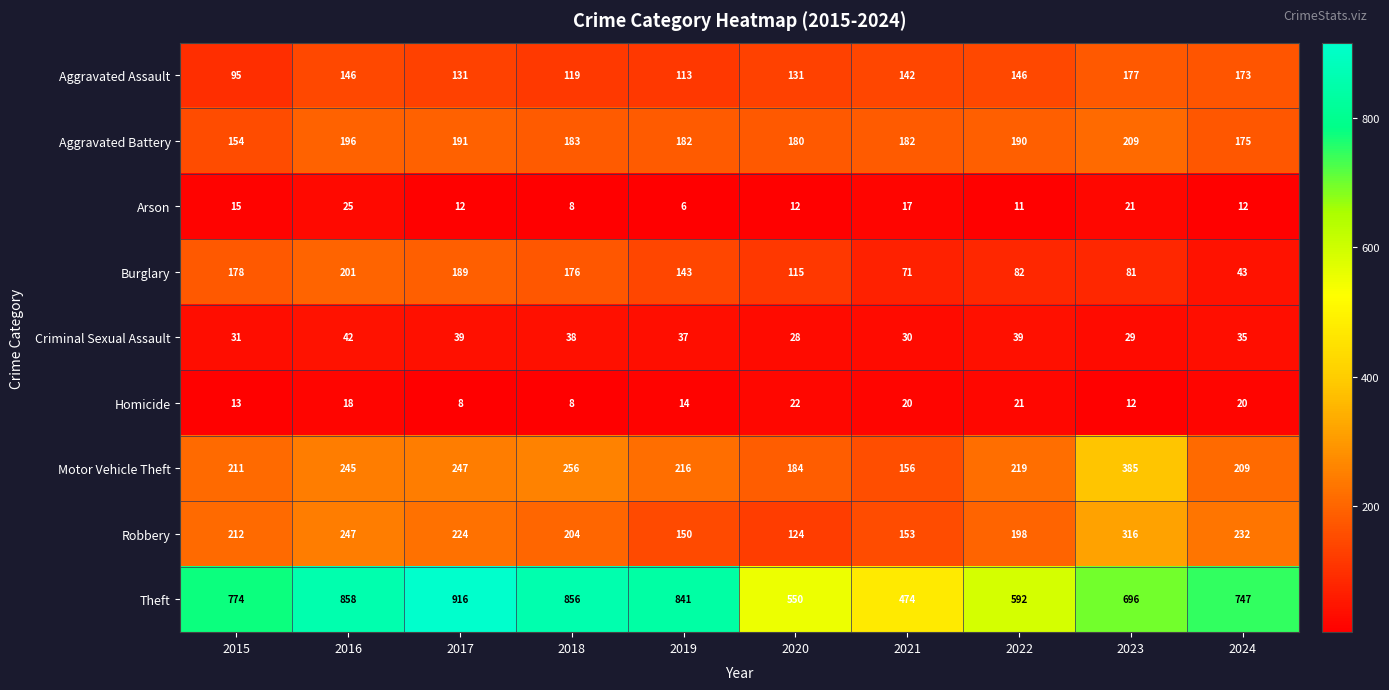

True or false: Aggravated Assault has a value of 51 at 2018.

False